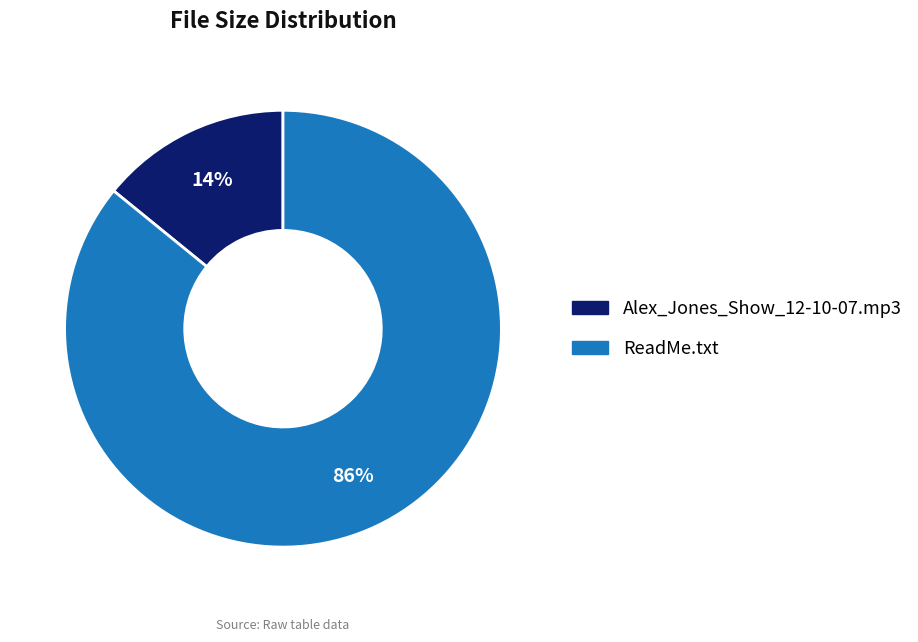

How many slices are in this pie chart?

2